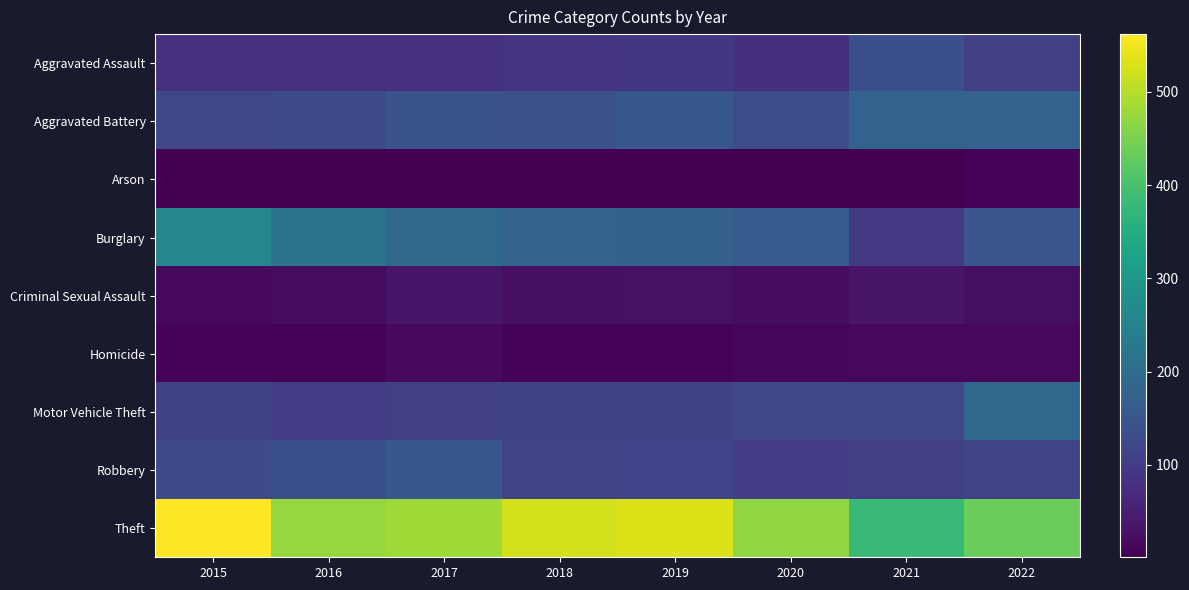

Between 2016 and 2017, which series saw the biggest shift?

Burglary